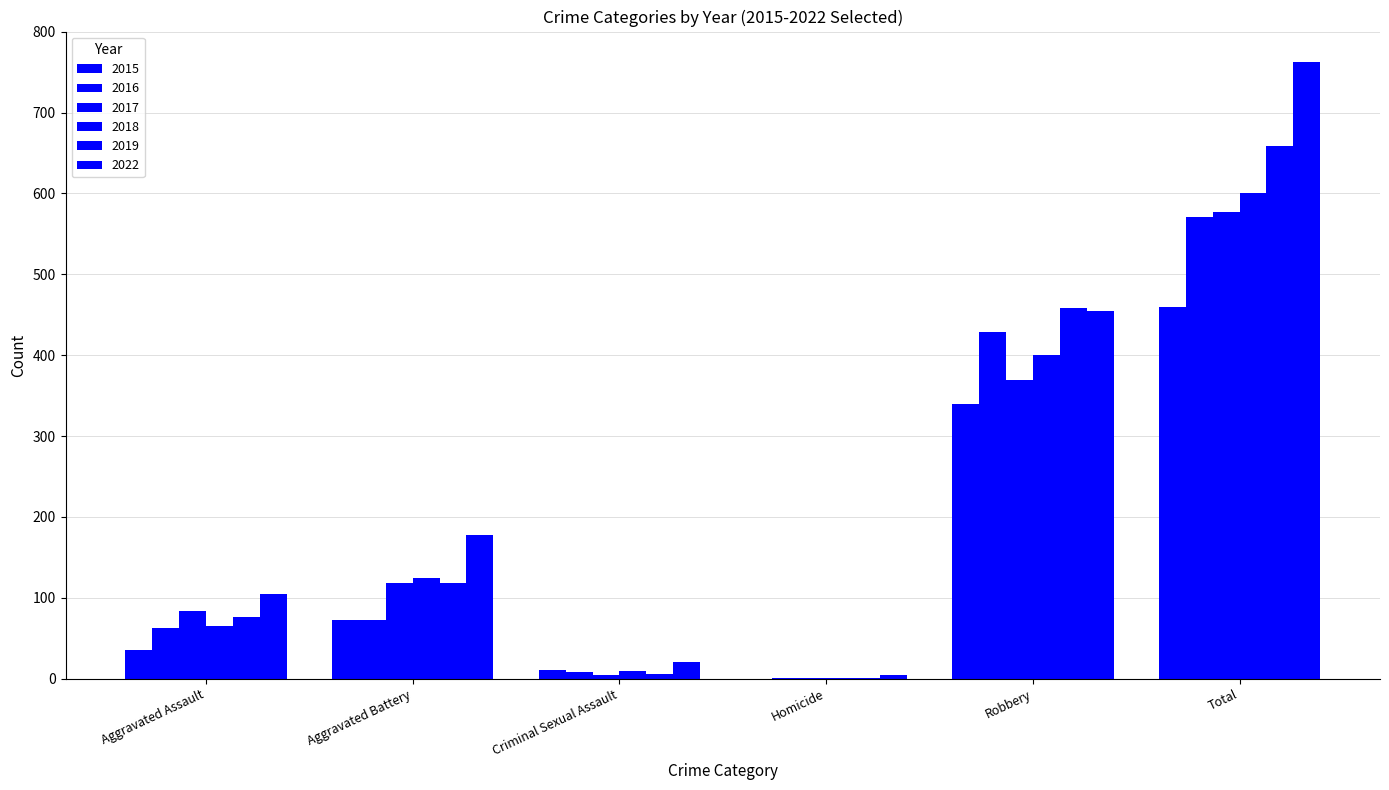

What is the difference between the 2022 values at Criminal Sexual Assault and Aggravated Battery?

157